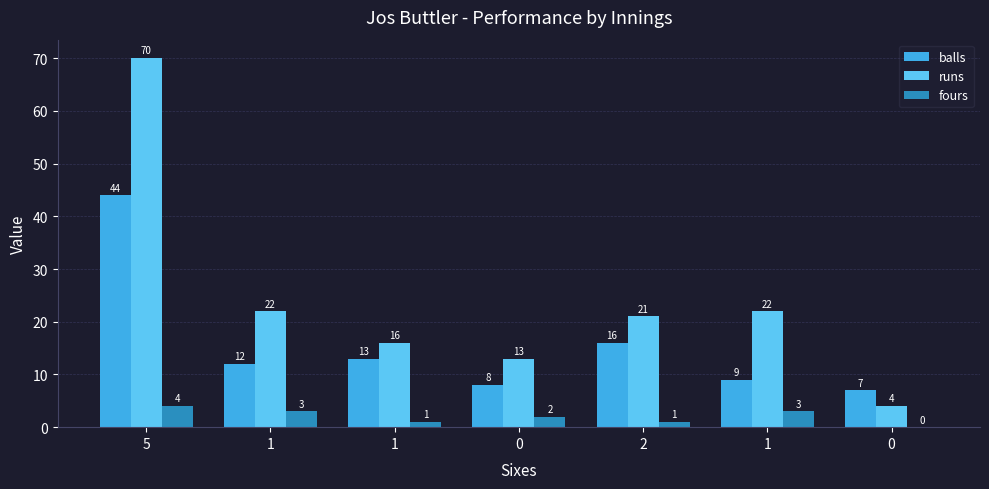

Reading left to right, list all the values displayed in this chart.

balls: 44	12	13	8	16	9	7
runs: 70	22	16	13	21	22	4
fours: 4	3	1	2	1	3	0